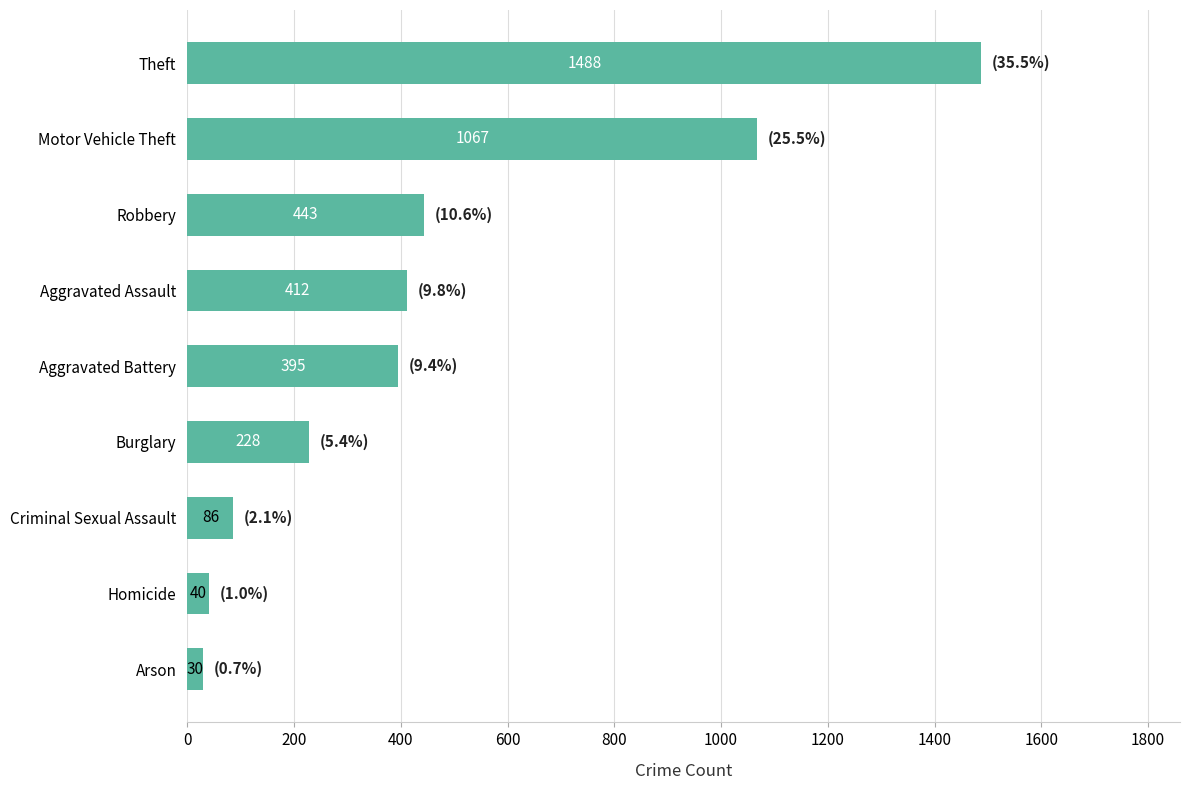

What is the sum of the values at Burglary and Homicide?

268